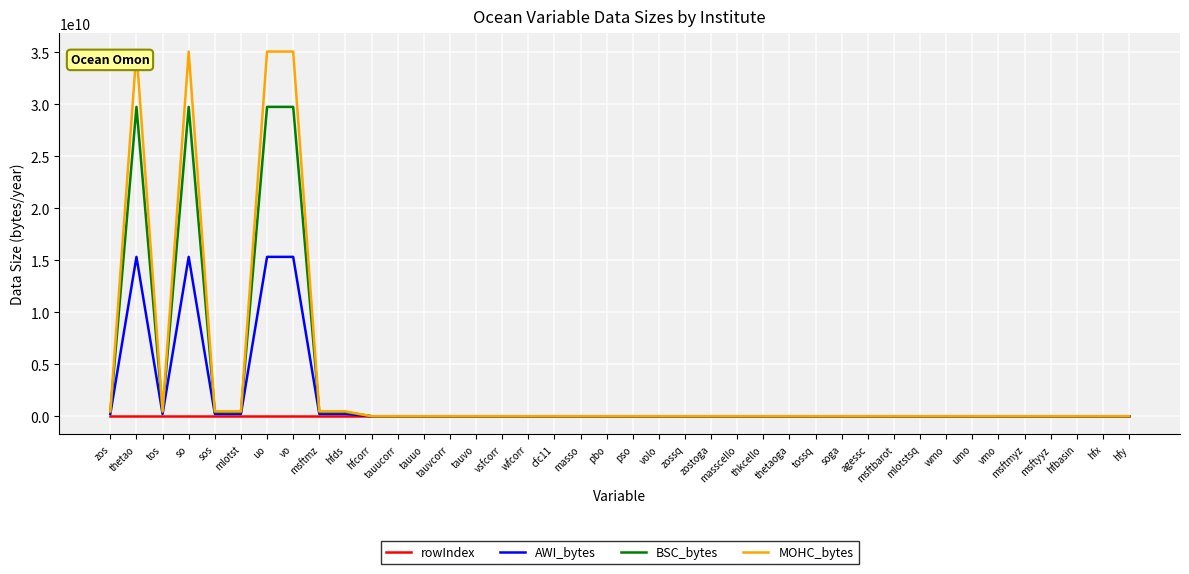

Where does the rowIndex series first go above 29?

uo